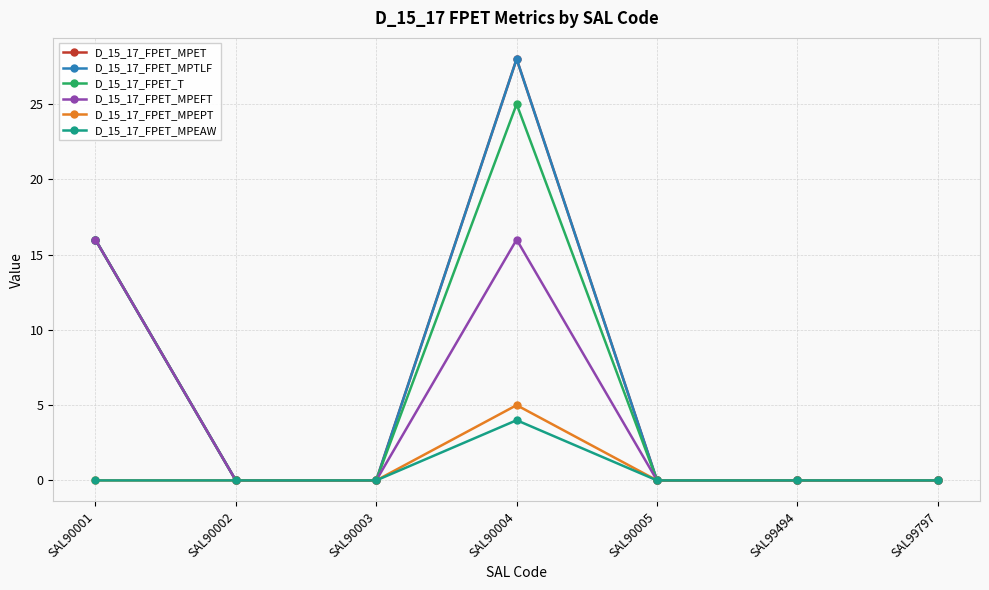

At which category is the sum across all series the highest?

SAL90004